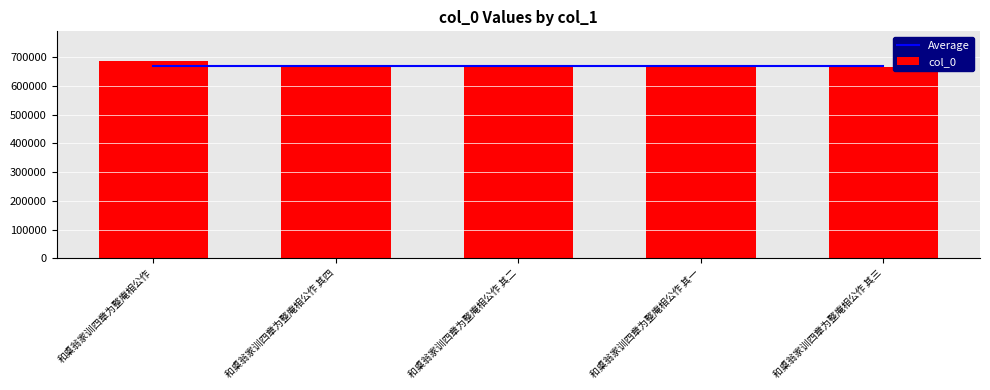

True or false: col_0 has a value of 207639 at 和㮚翁家训四章为整庵相公作 其一.

False